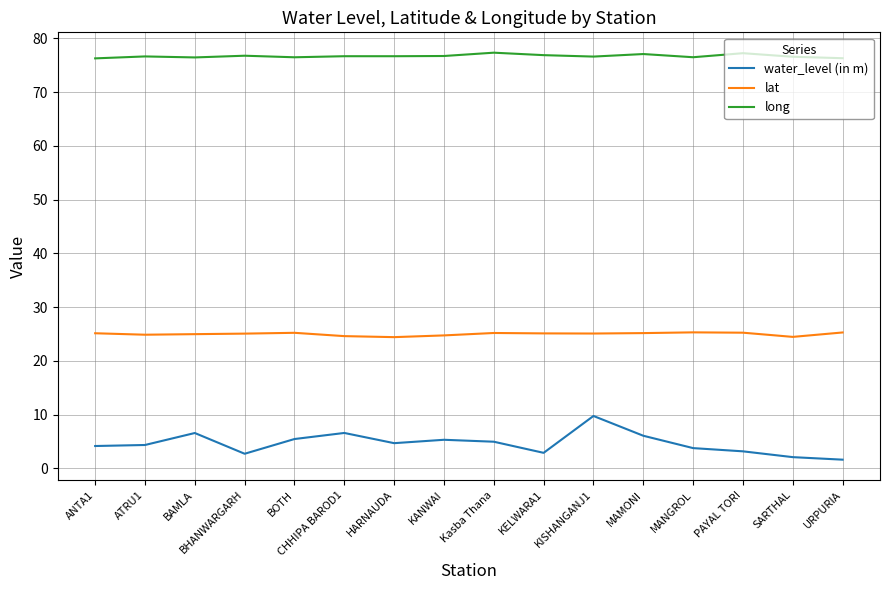

How many lines are shown in the chart?

3